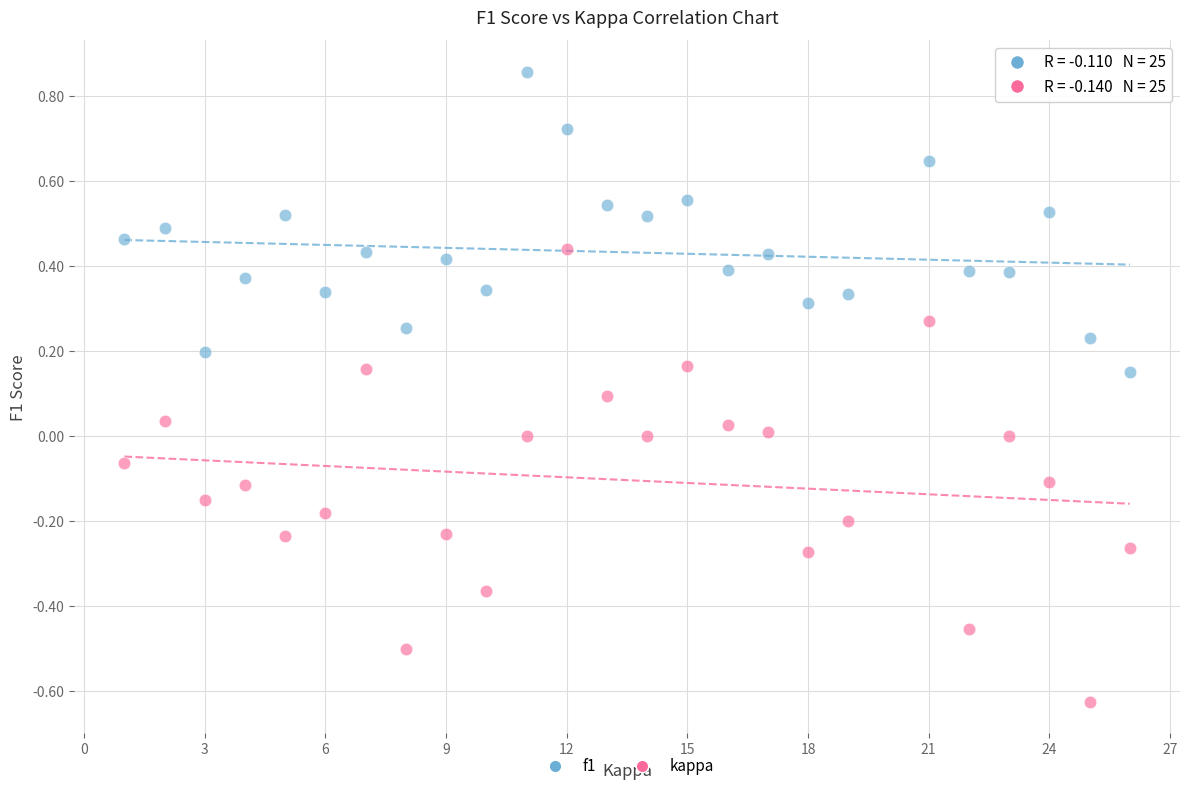

Across all data points, what is the range of Y values (max minus min)?

1.5